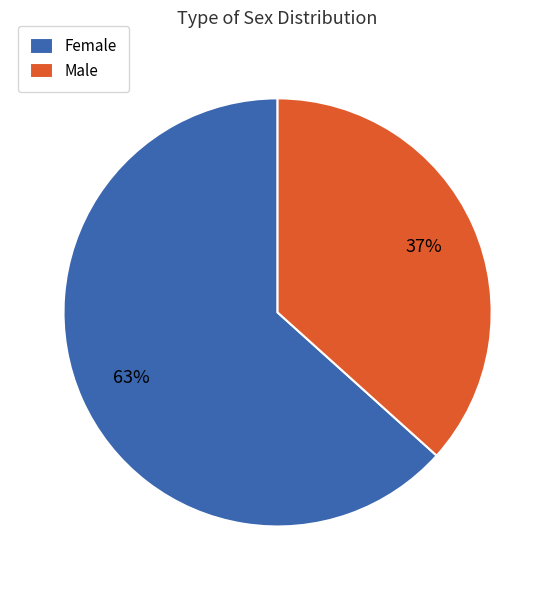

To the nearest percent, what is the combined percentage of Female and Male?

100%